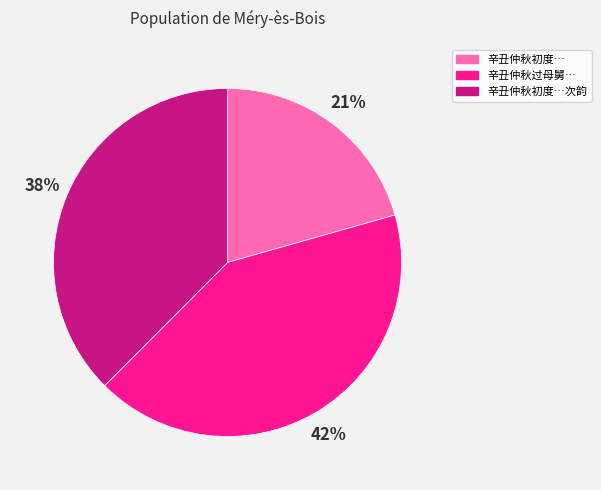

True or false: 辛丑仲秋初度…次韵 accounts for 46% of the total.

False